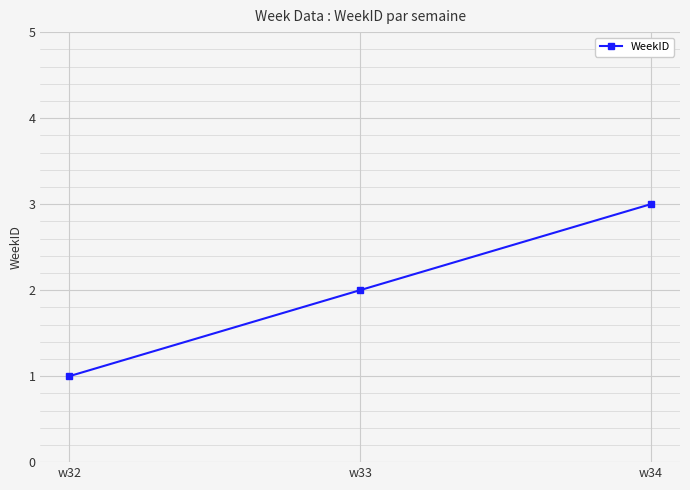

Reading left to right, list all the values displayed in this chart.

w32=1	w33=2	w34=3